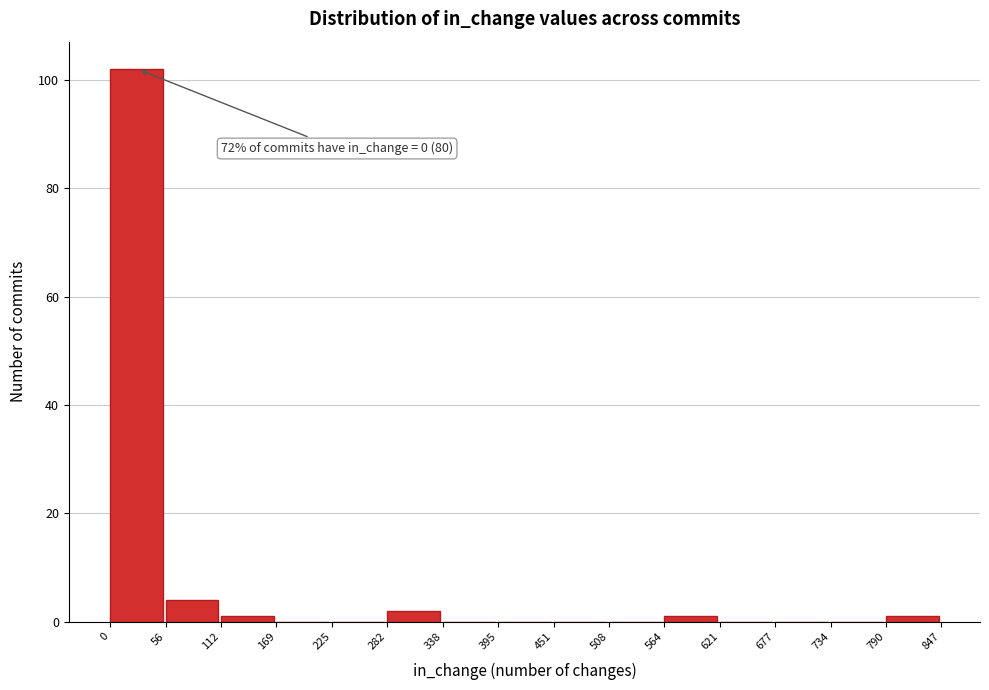

Which range on the x-axis has the tallest bar?

0 to 56